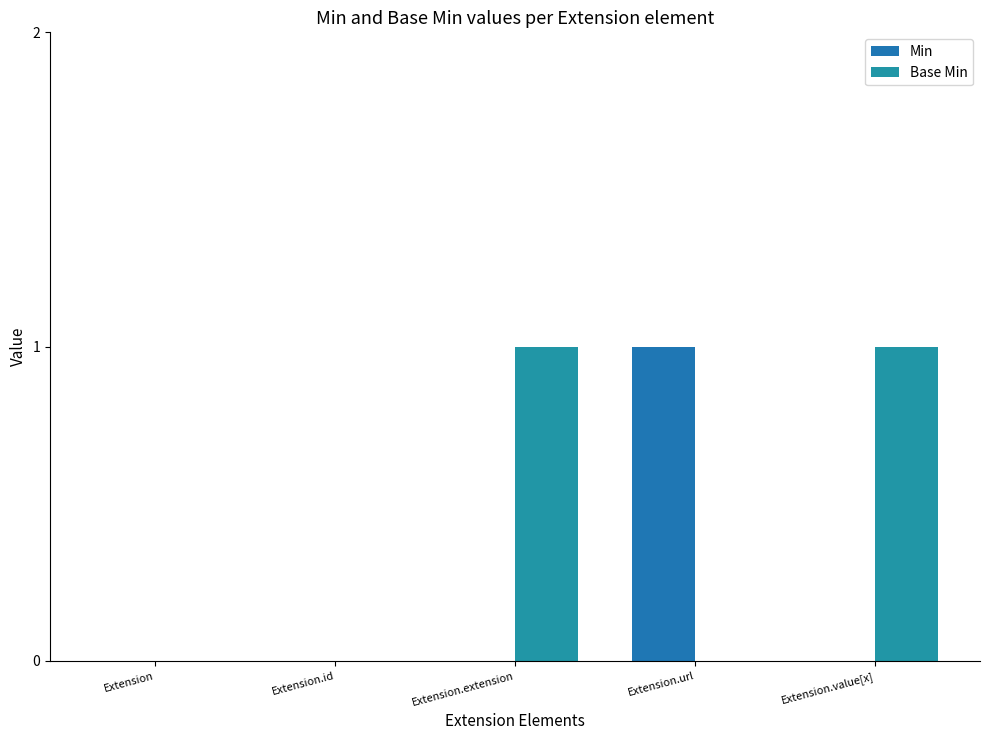

The value of Min at Extension.url is 1. True or false?

True